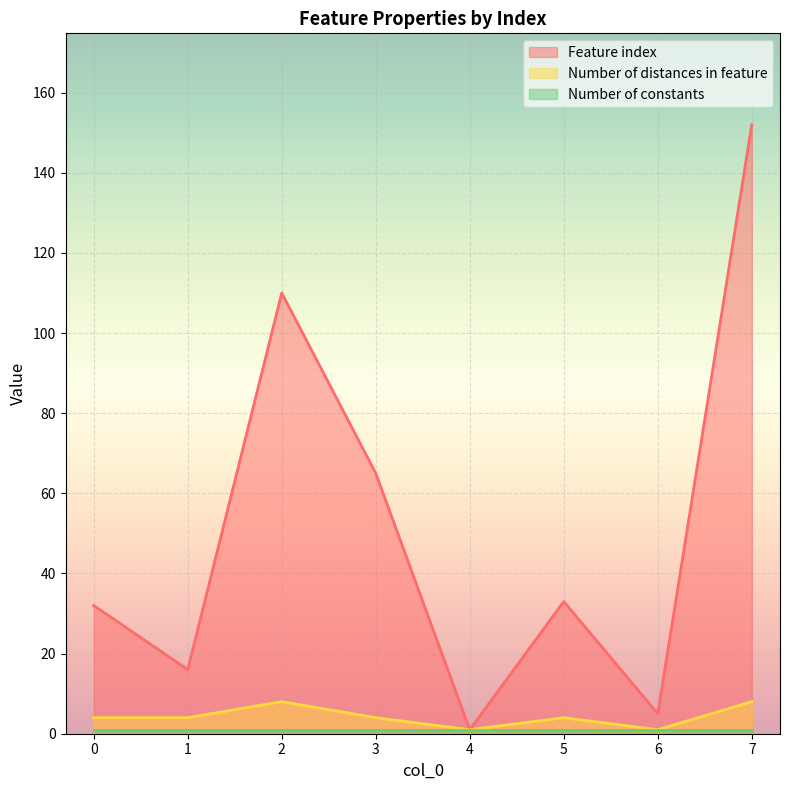

True or false: Feature index and Number of distances in feature intersect in this chart.

False